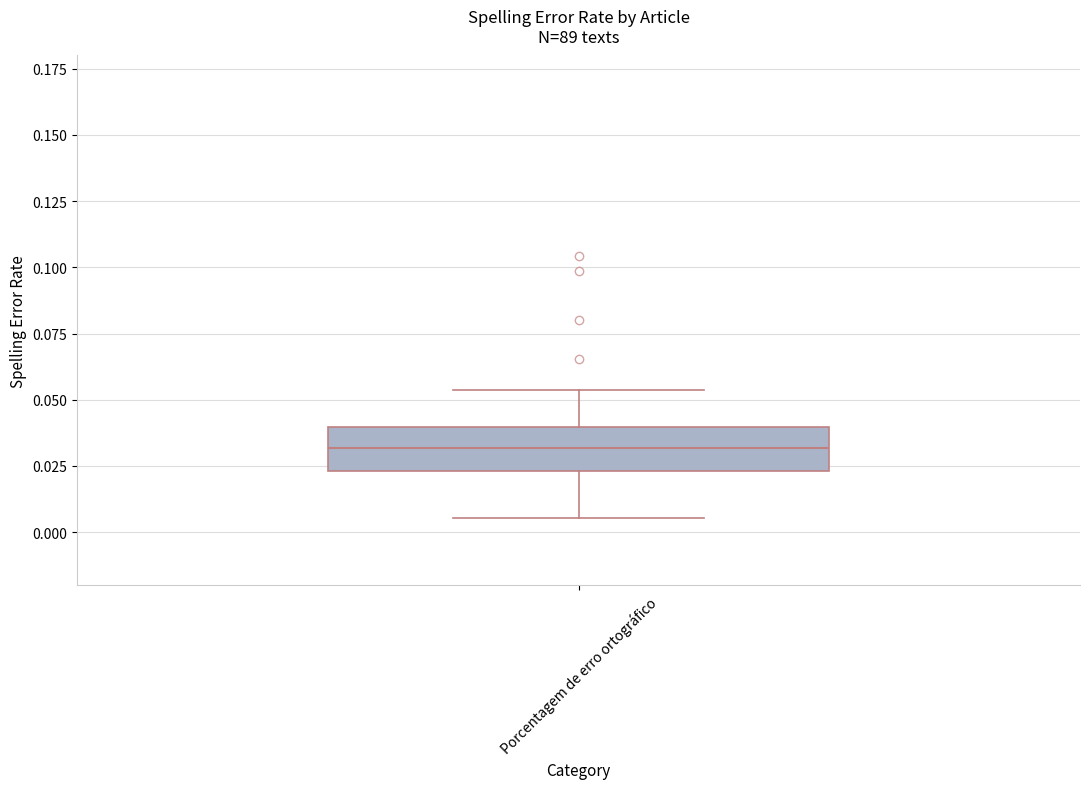

Read this box plot against the y-axis: the position of the median line, the range covered by the box, and the ends of both whiskers. The values are not printed on the chart, so give them approximately, as read against the axis.

median 0.030, box 0.025 to 0.040, whiskers 0.005 to 0.055